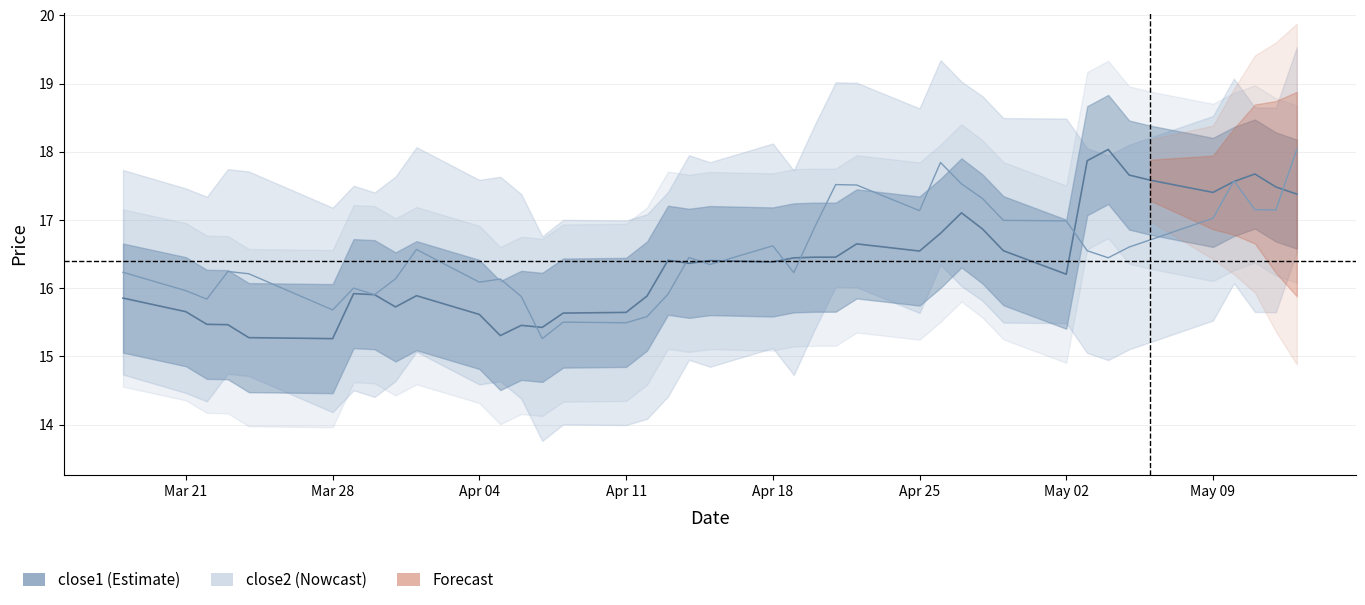

How many lines are shown in the chart?

2